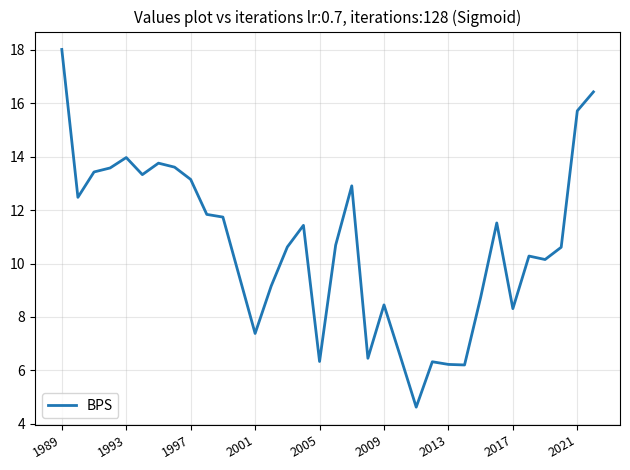

What is the difference between the maximum and minimum values?

13.4